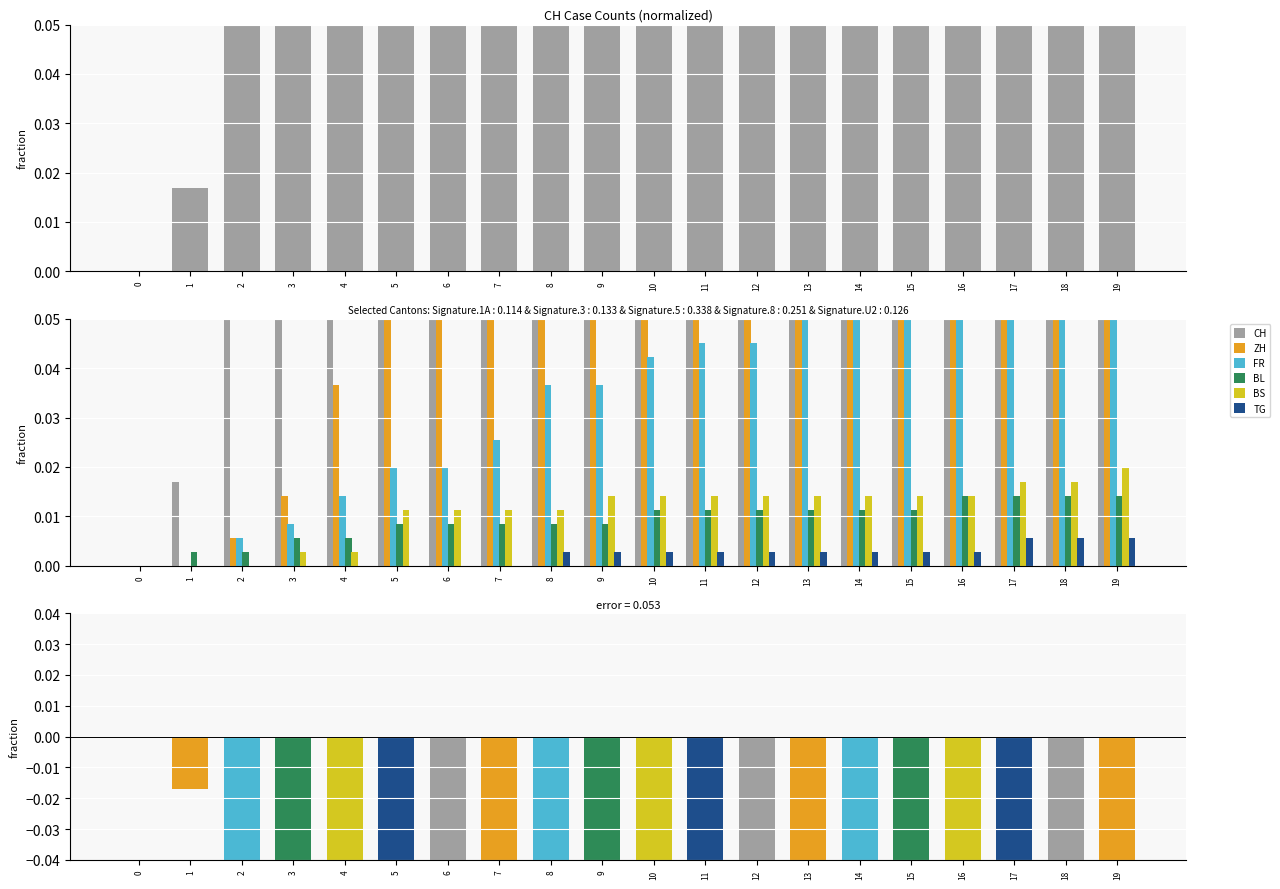

What is the sum of all BL values?

0.2